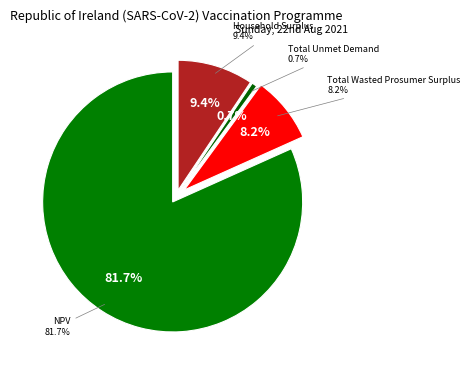

Which has a higher value, Household Surplus or Total Wasted Prosumer Surplus?

Household Surplus